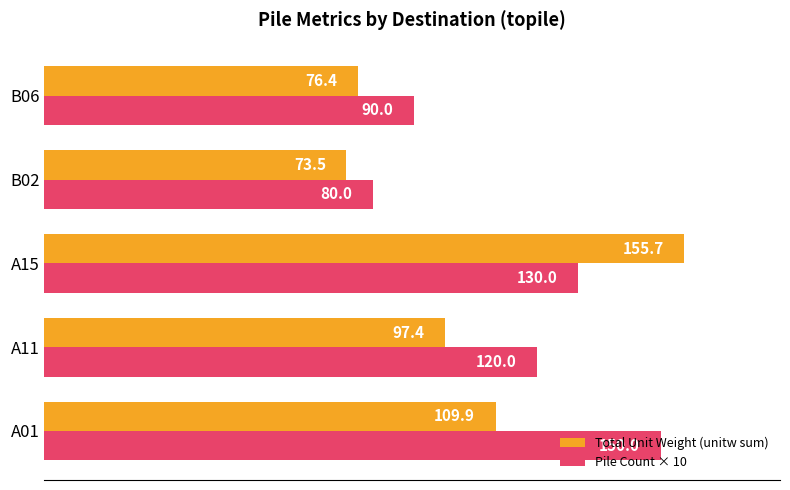

What is the average value of the Total Unit Weight (unitw sum) series?

102.6